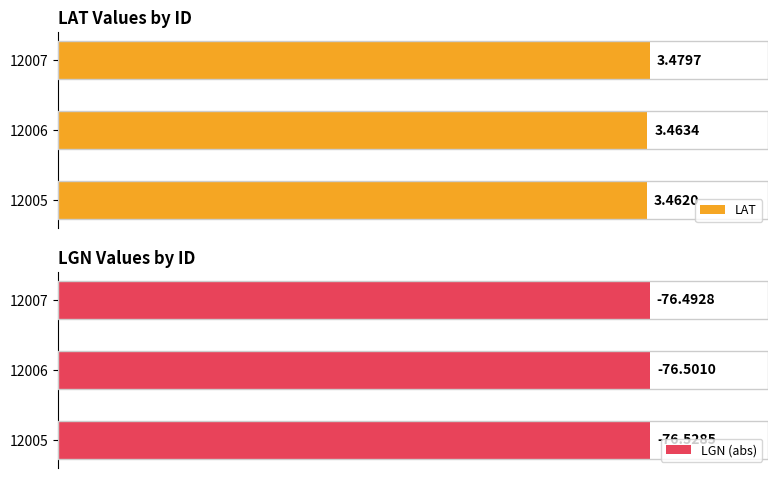

Reading left to right, extract all data points from this chart.

LAT: 3.5	3.5	3.5
LGN (abs): 76.5	76.5	76.5